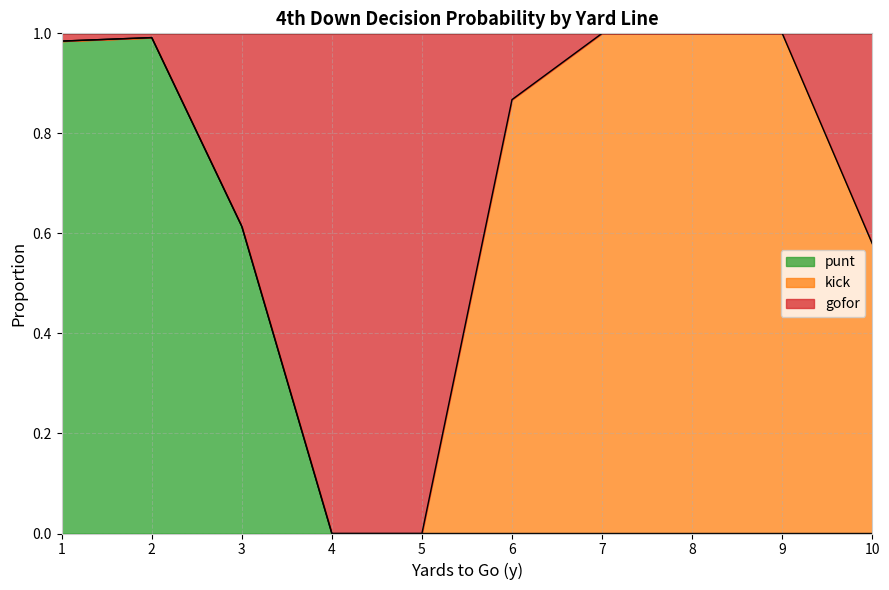

The value of punt at 2 is 1.0. True or false?

True